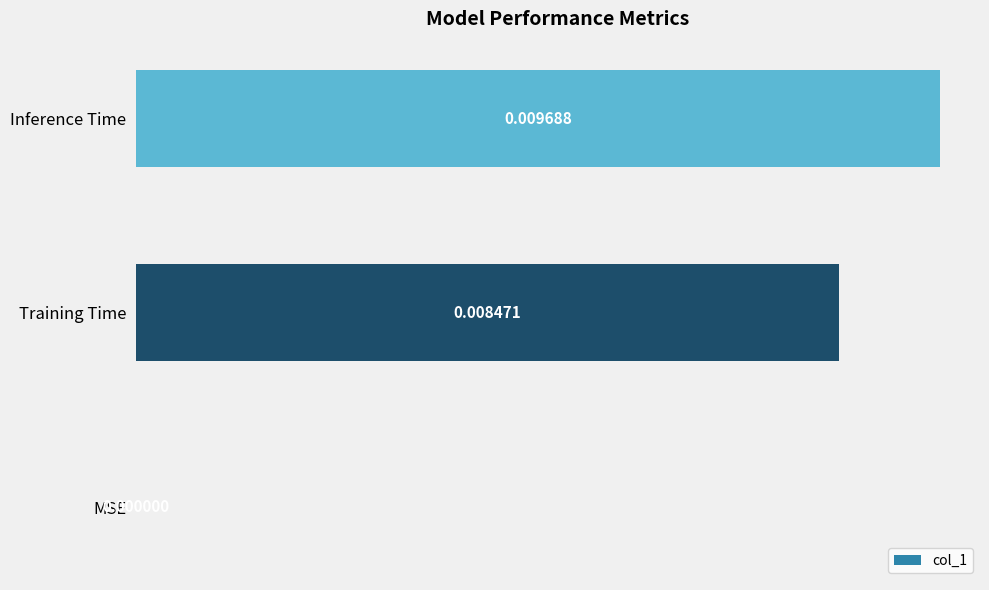

Which has a higher value, Training Time or MSE?

Training Time